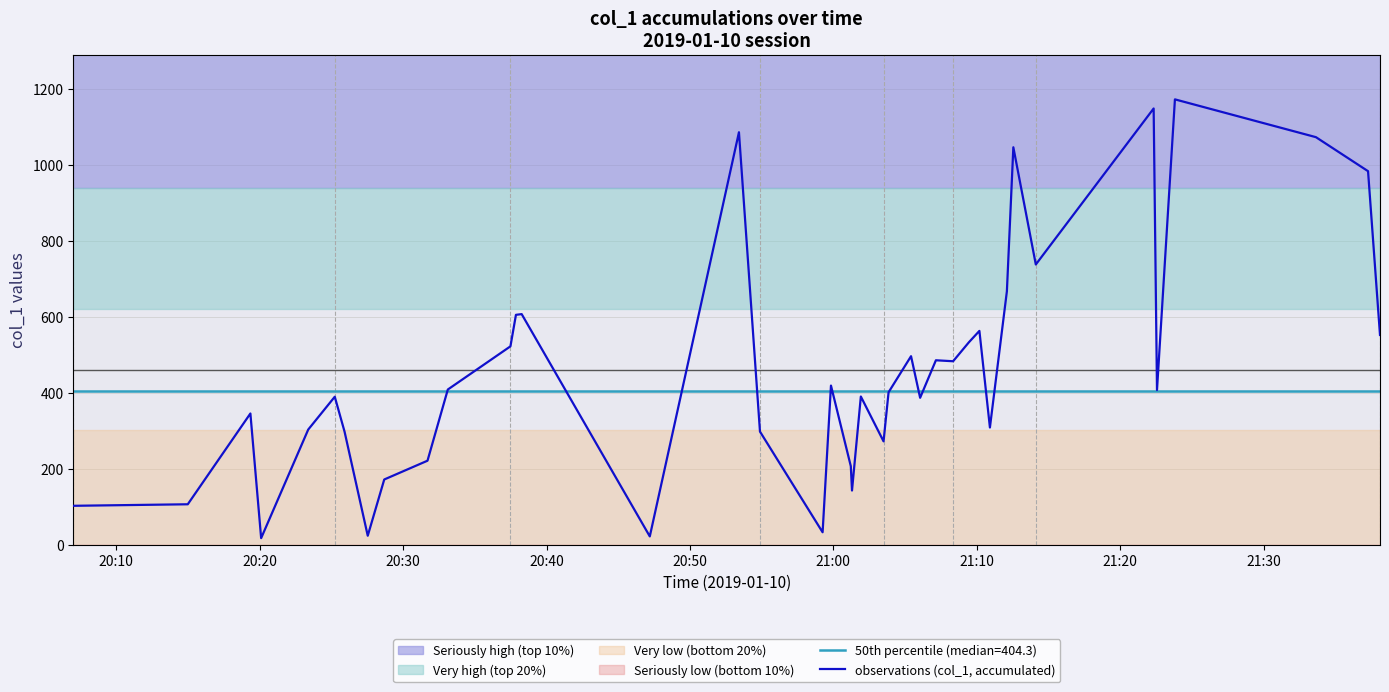

How many lines are shown in the chart?

1